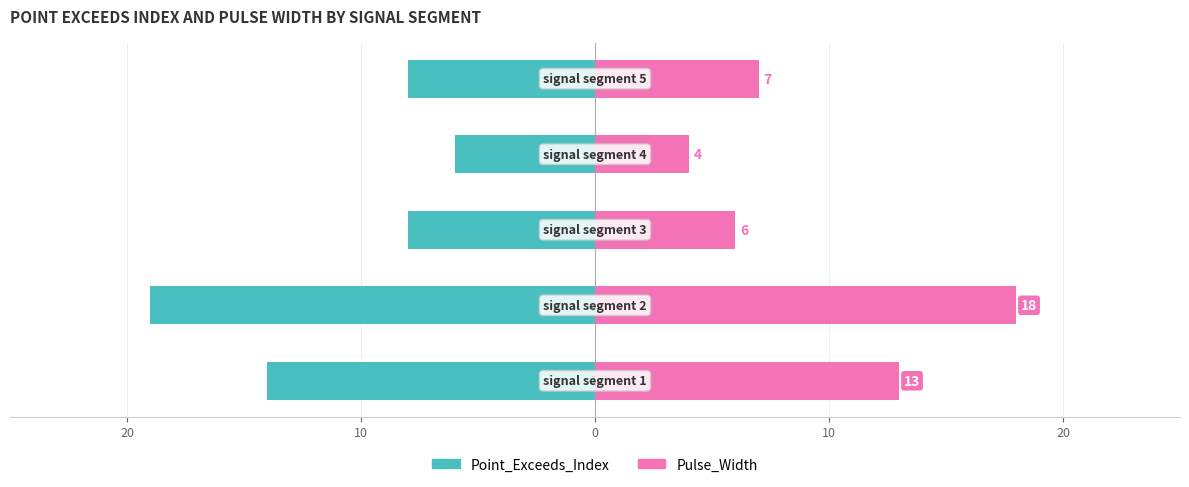

Is the value of Point_Exceeds_Index at 10 greater than the value of Pulse_Width at 0?

No